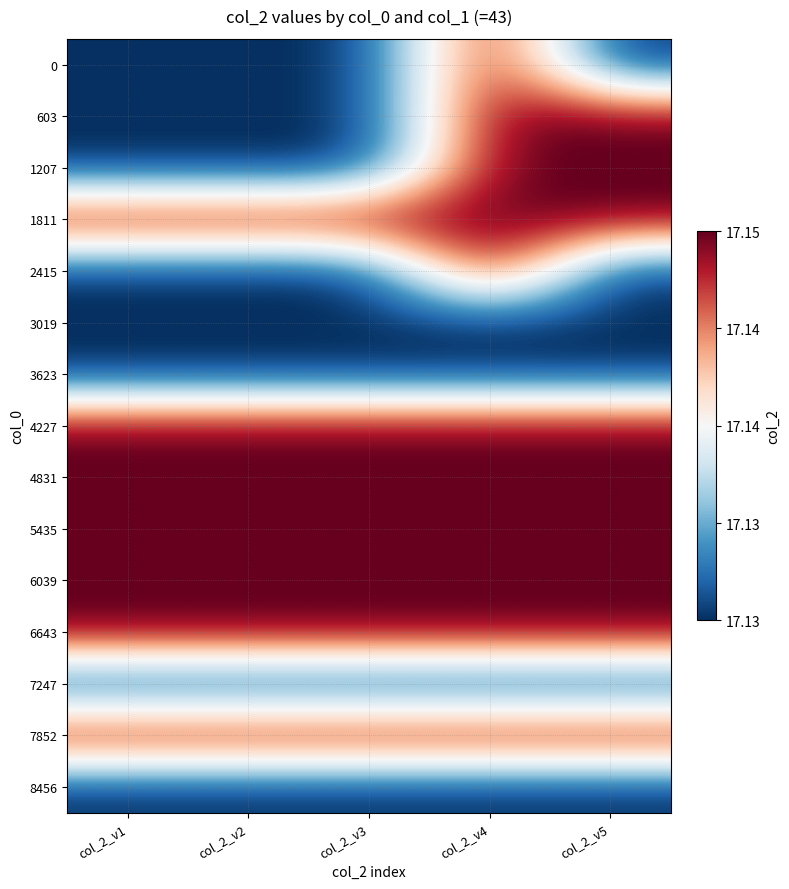

Which has a higher value, col_2_v4 or col_2_v2?

col_2_v4